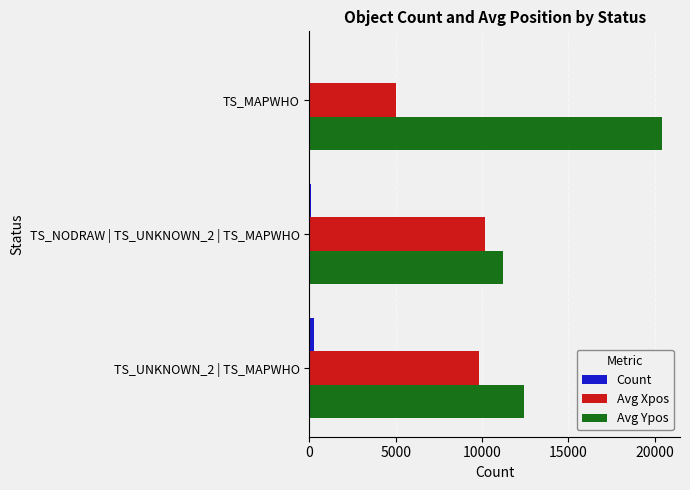

What is the greatest value displayed?

20436